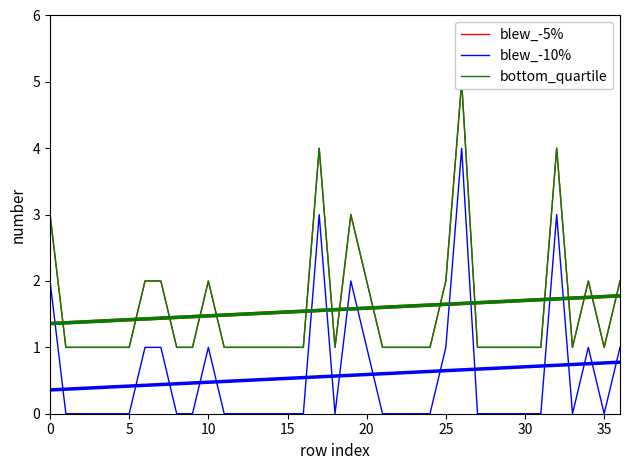

Between 25 and 36, which series saw the biggest shift?

blew_-5%